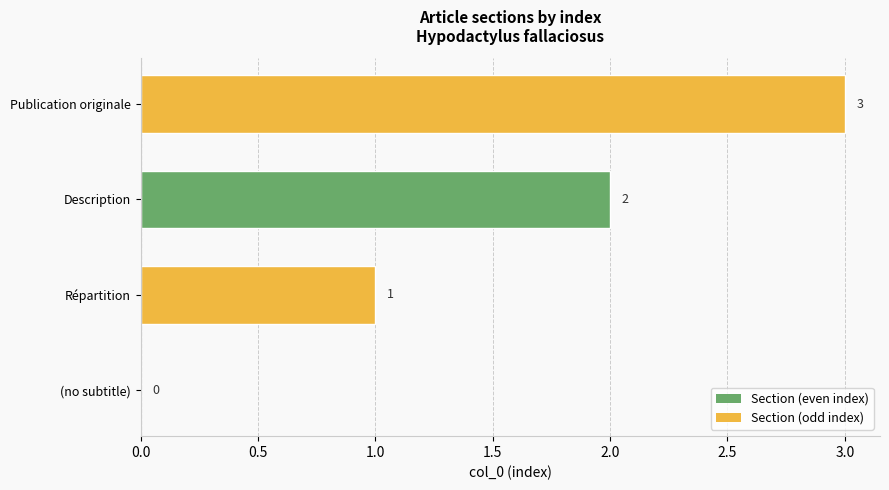

Is it true that the value at (no subtitle) is 0?

True